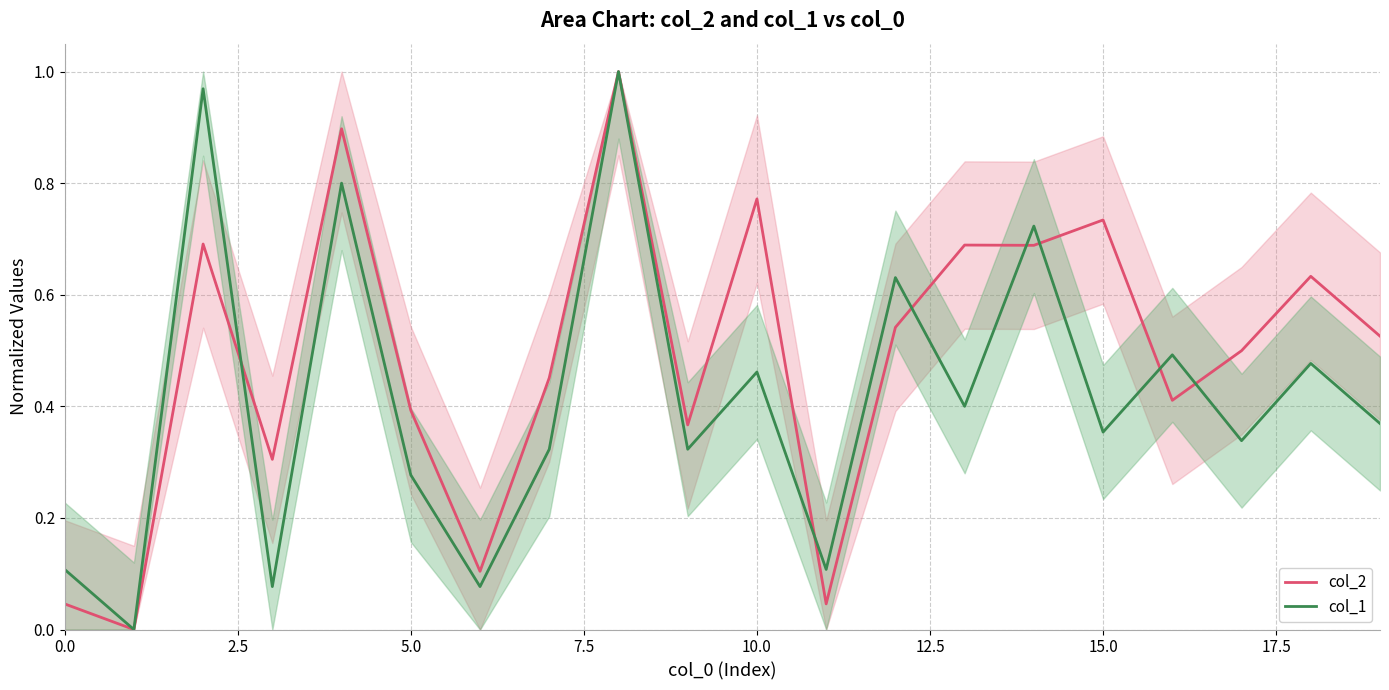

True or false: col_1 has more than 0 points higher than both neighbors.

True